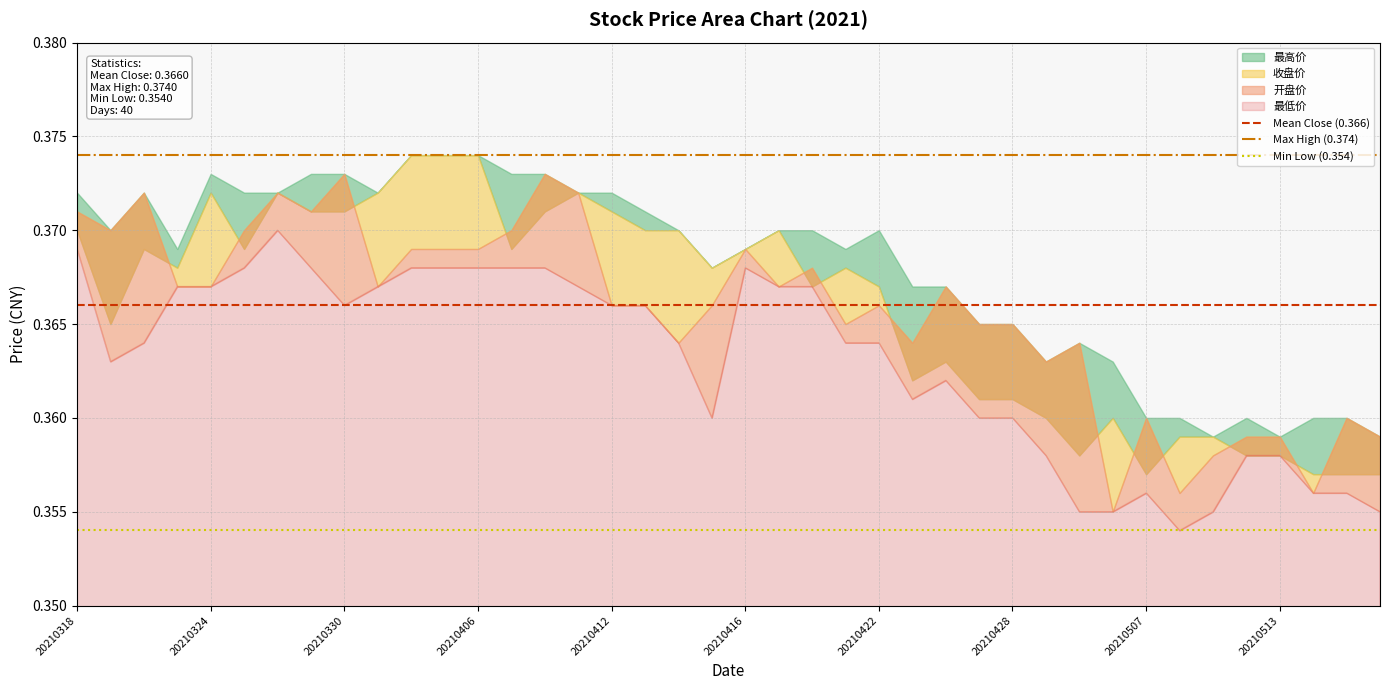

What is the sum of the Mean Close (0.366) values at 20210318 and 20210324?

0.7